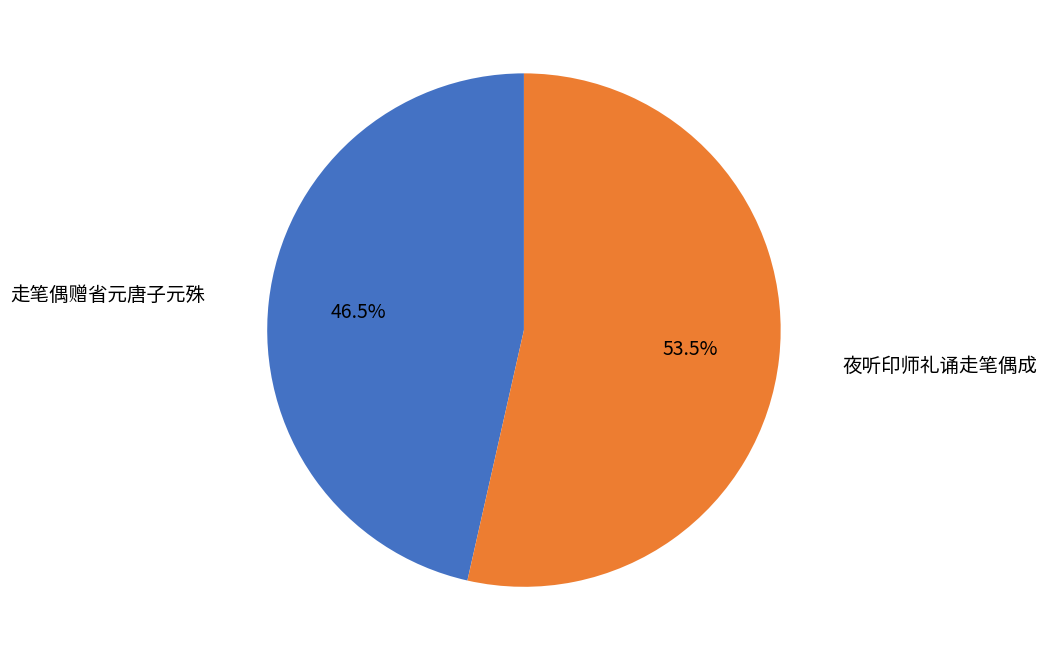

How many slices are in this pie chart?

2